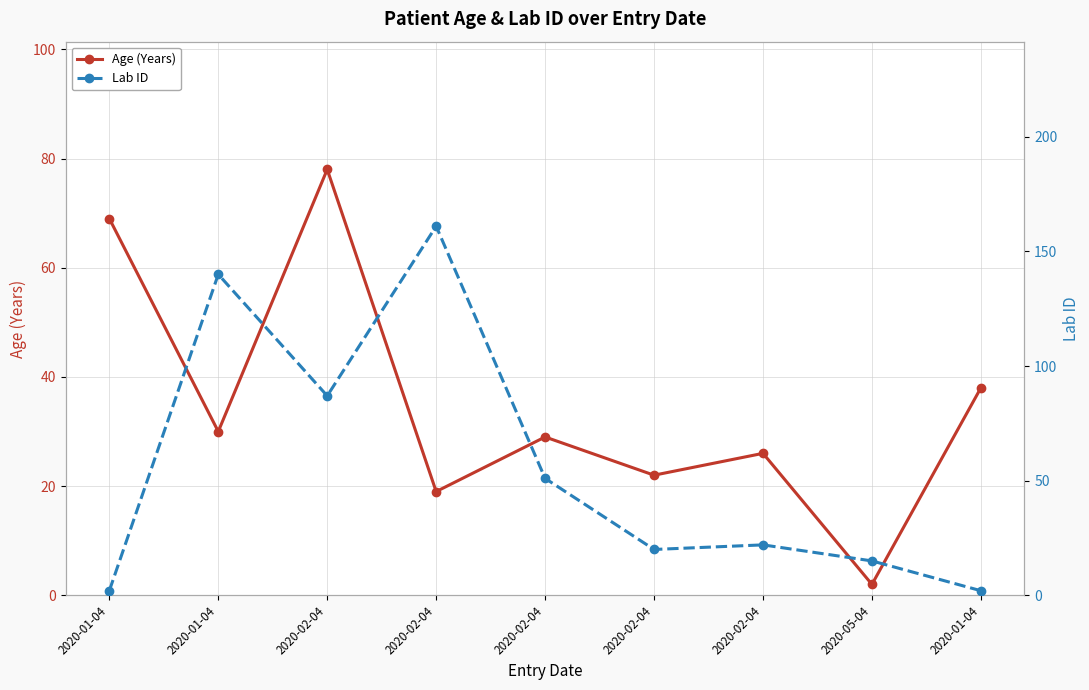

How many lines are shown in the chart?

2